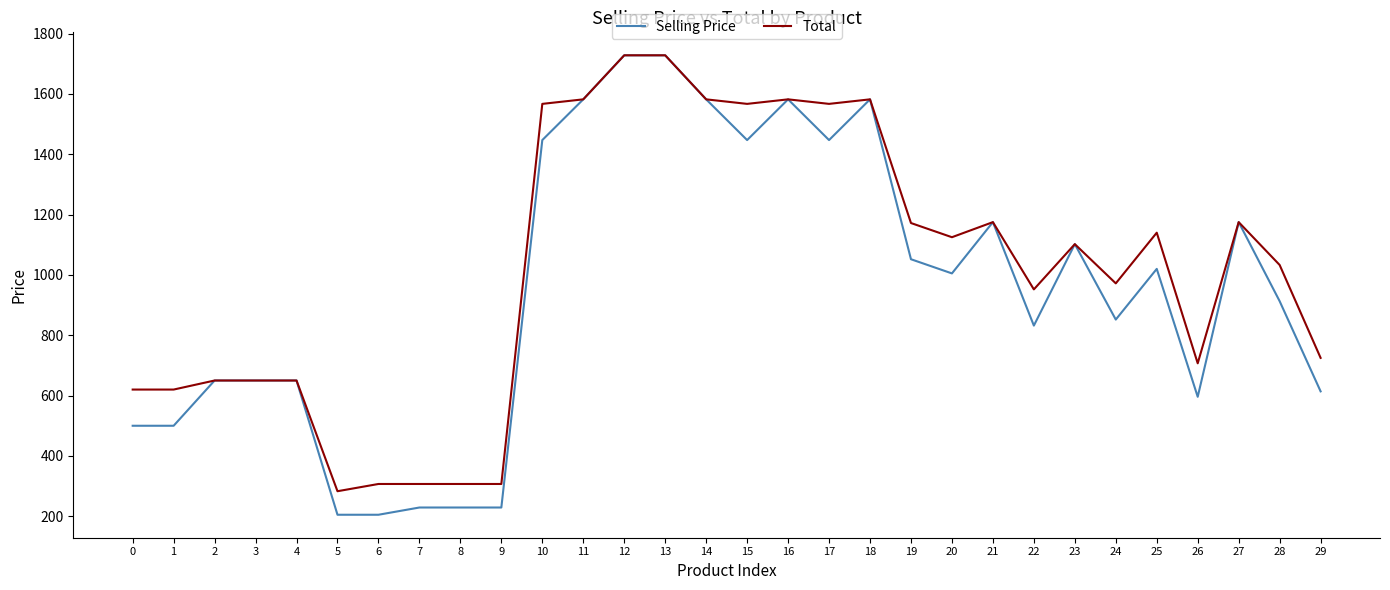

The value of Selling Price at 17 is 1447. True or false?

True